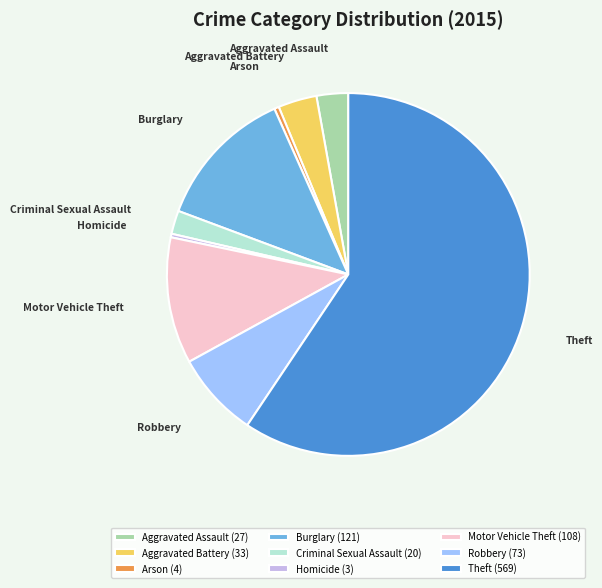

Is Aggravated Assault the majority of the pie?

No